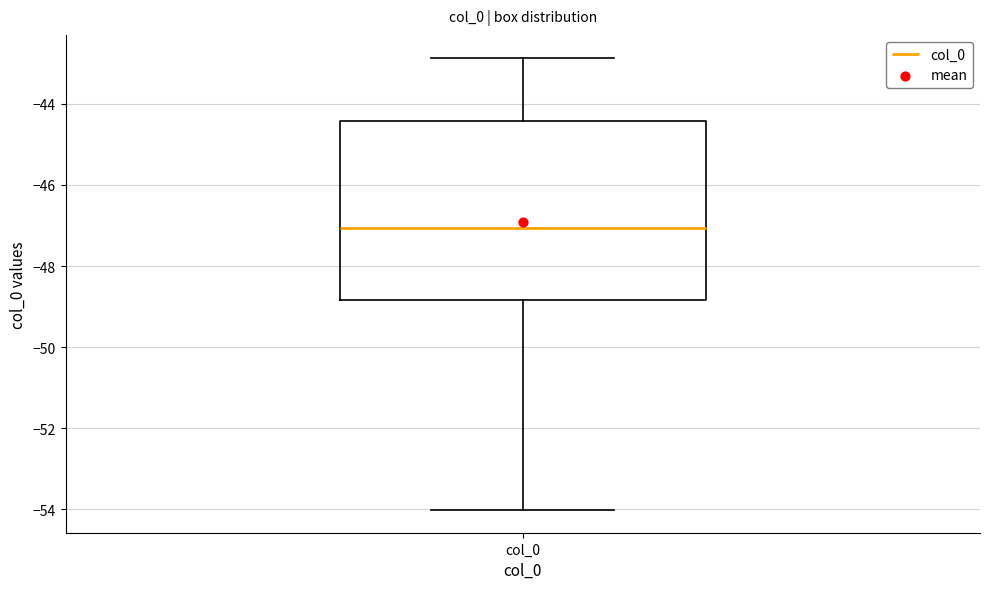

Where does the median line of the box for col_0 sit on the y-axis? The values are not printed on the chart, so give them approximately, as read against the axis.

-47.0